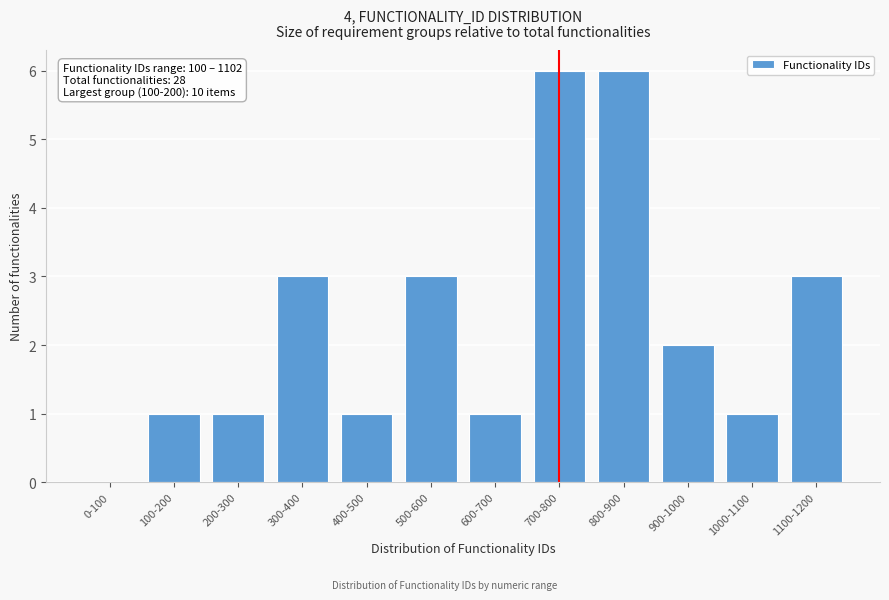

Reading left to right, what are all the values shown in this chart?

0-100=0	100-200=1	200-300=1	300-400=3	400-500=1	500-600=3	600-700=1	700-800=6	800-900=6	900-1000=2	1000-1100=1	1100-1200=3